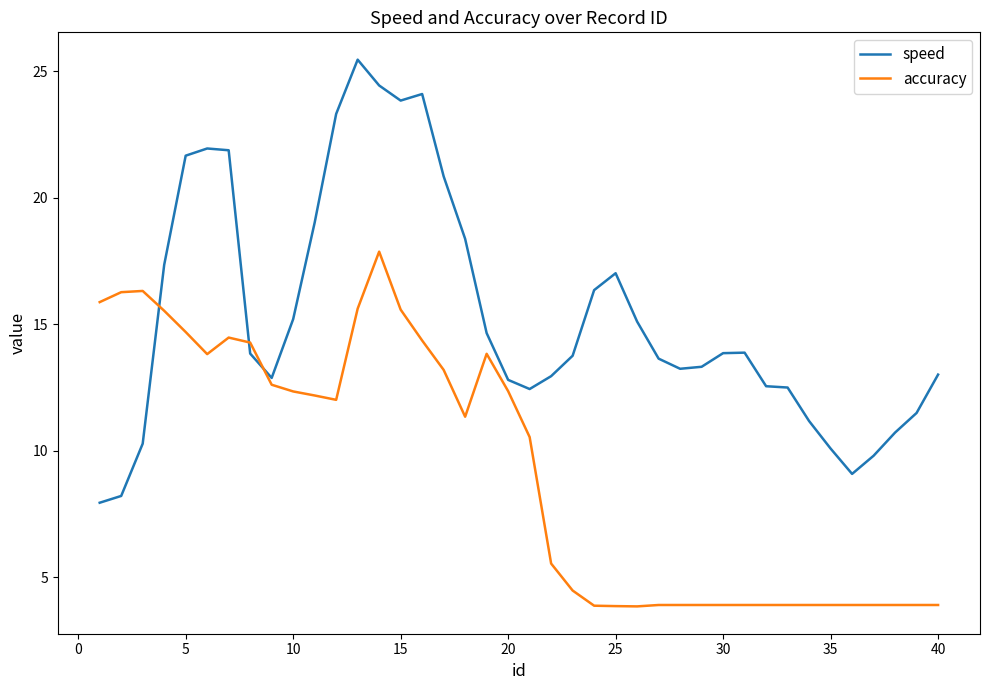

What is the maximum value shown in the chart?

25.5